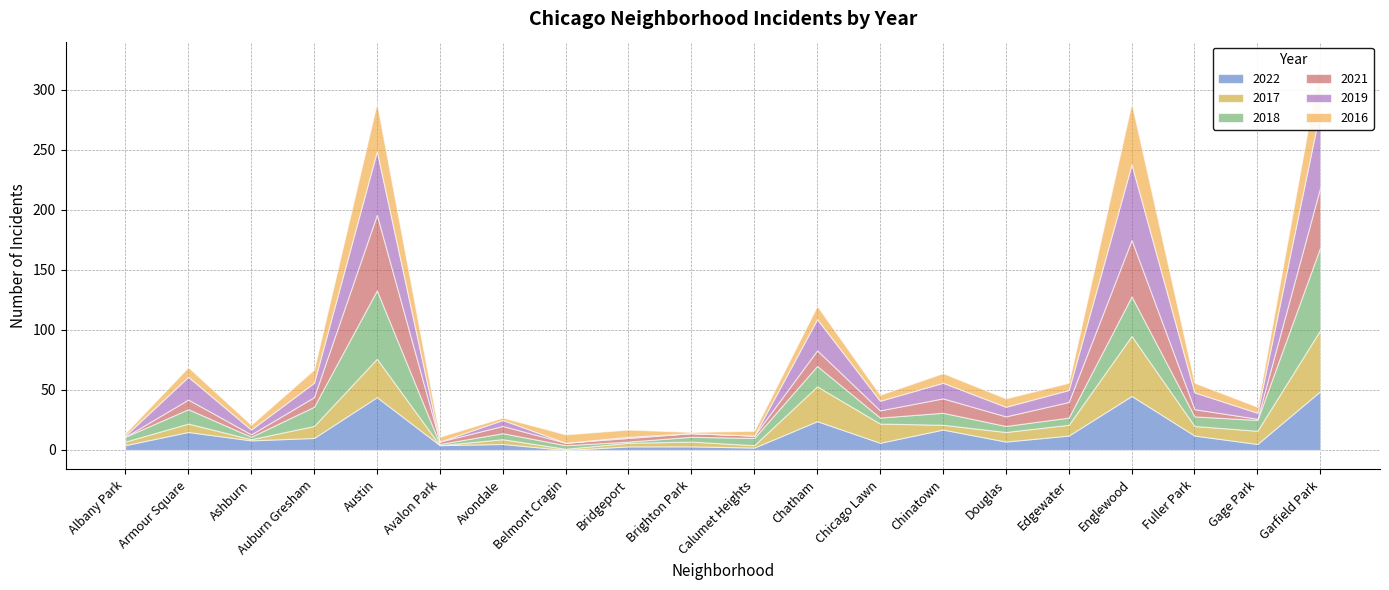

List the series in order of their peak value, lowest first.

2022, 2017, 2016, 2021, 2019, 2018